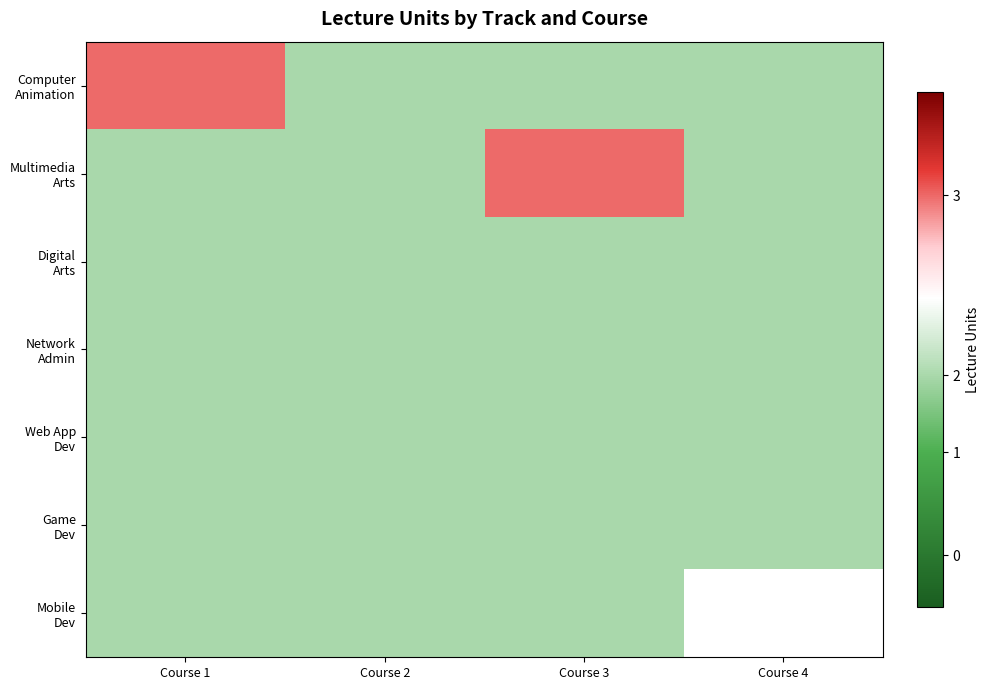

What is the difference between the maximum and minimum values in the Multimedia Arts series?

0.7